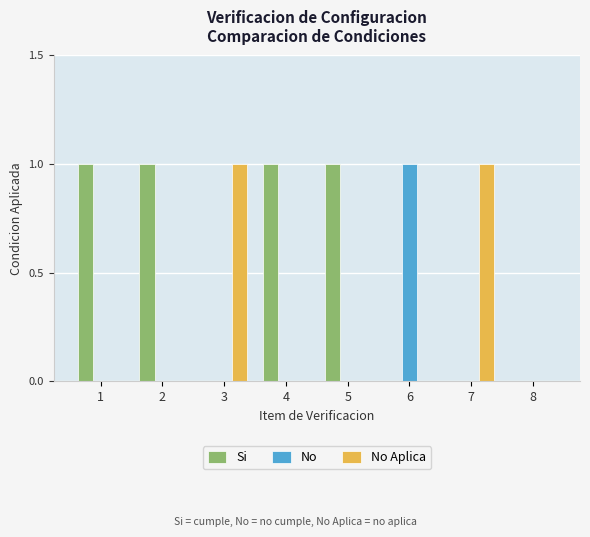

Does the chart contain stacked bars?

No